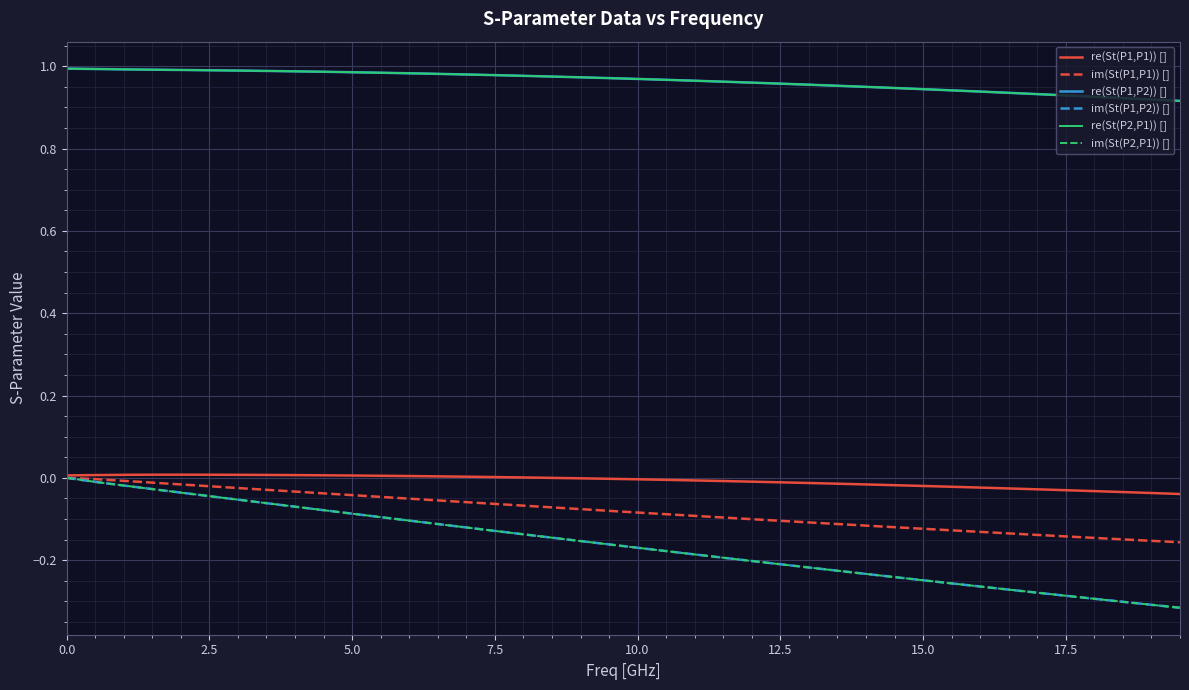

True or false: im(St(P1,P1)) [] and re(St(P1,P2)) [] cross at least once.

False